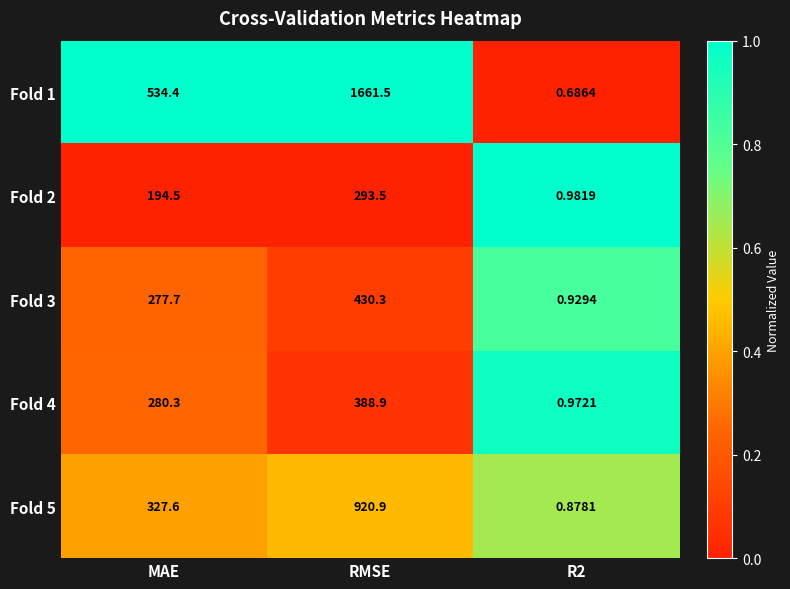

At which category does the chart reach its minimum across all series?

R2